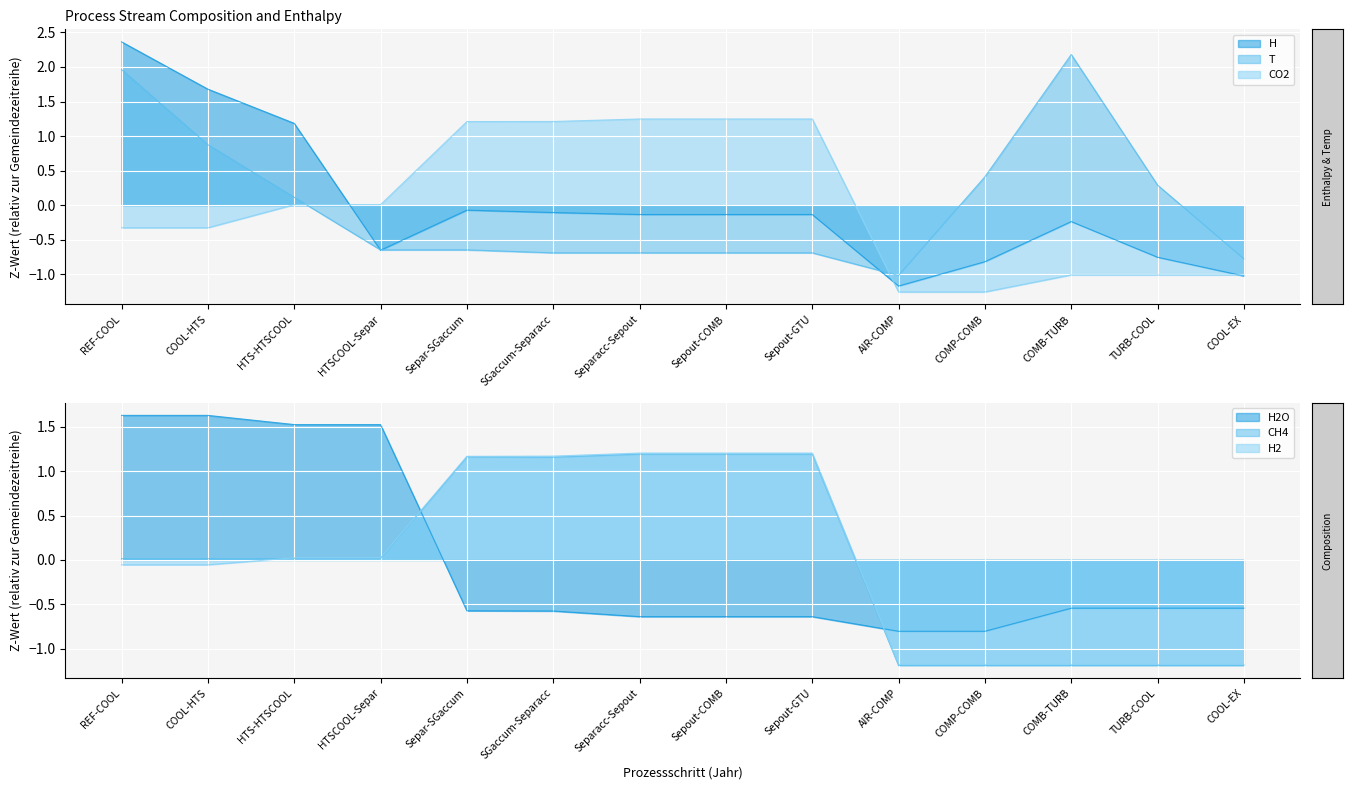

True or false: H2O has more than 0 interior local peaks.

False